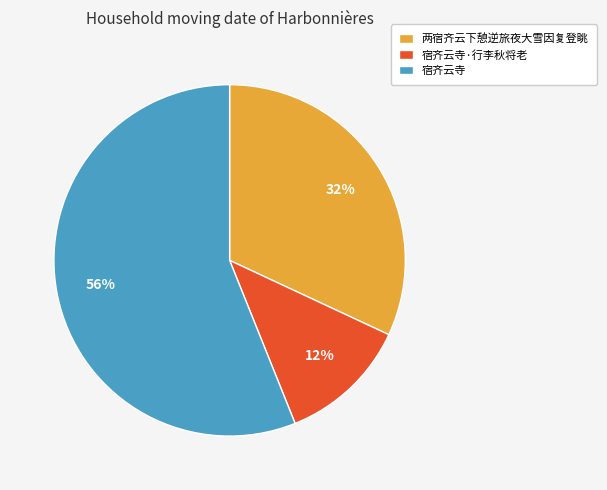

Count the number of slices in the pie.

3